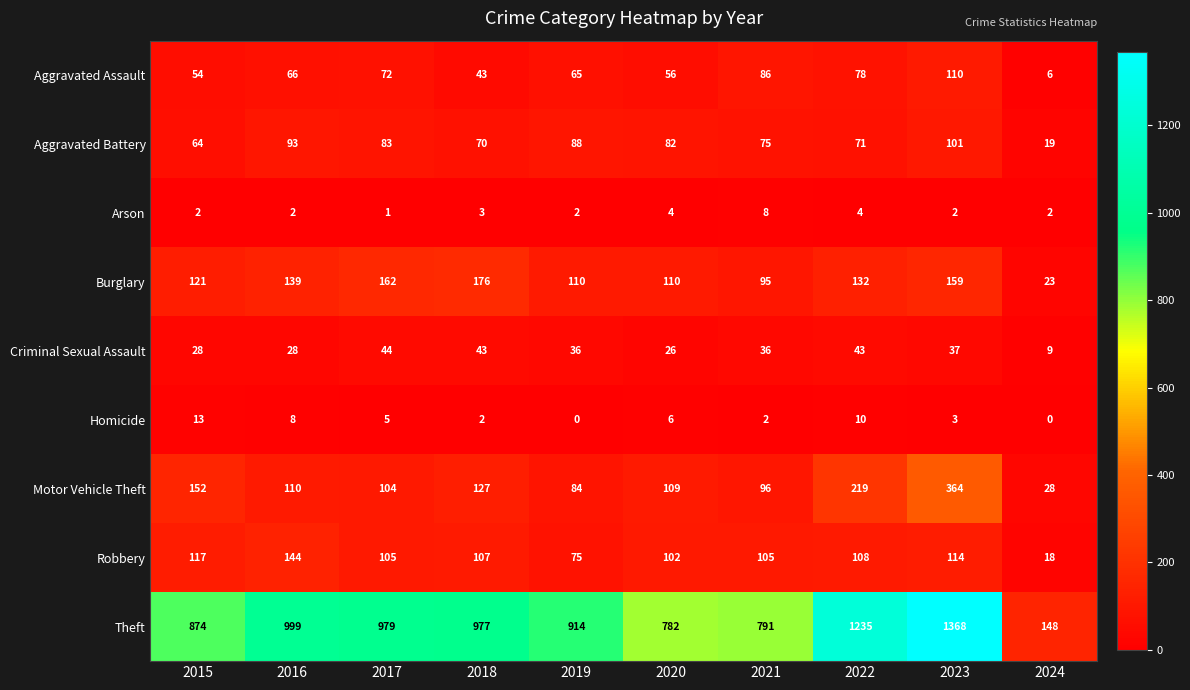

At which category is the sum across all series the highest?

2023